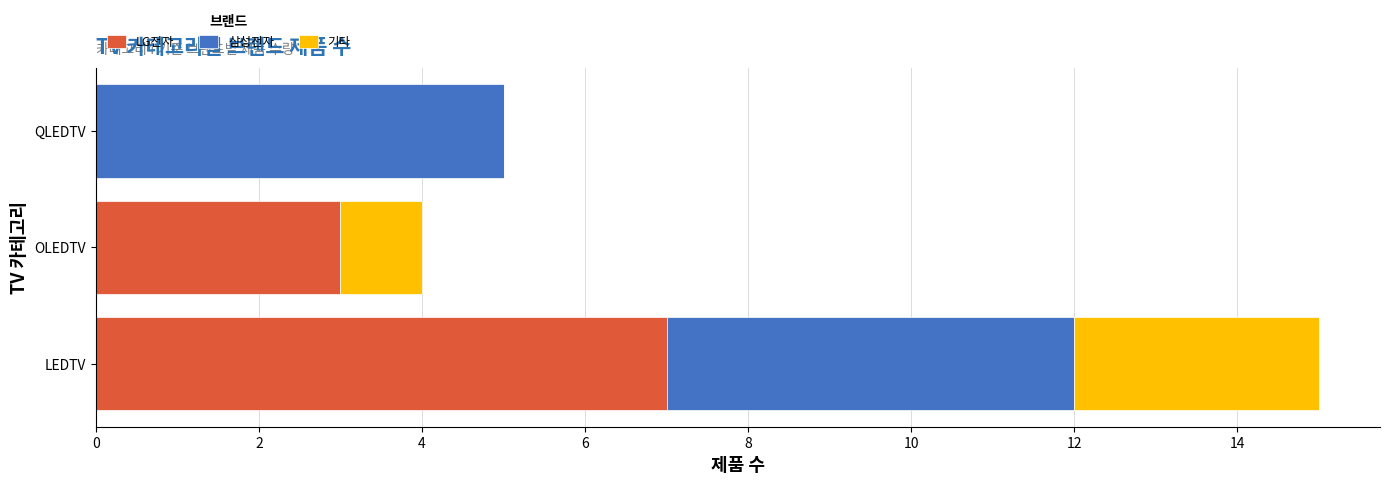

What is the highest value of the LG전자 series?

7